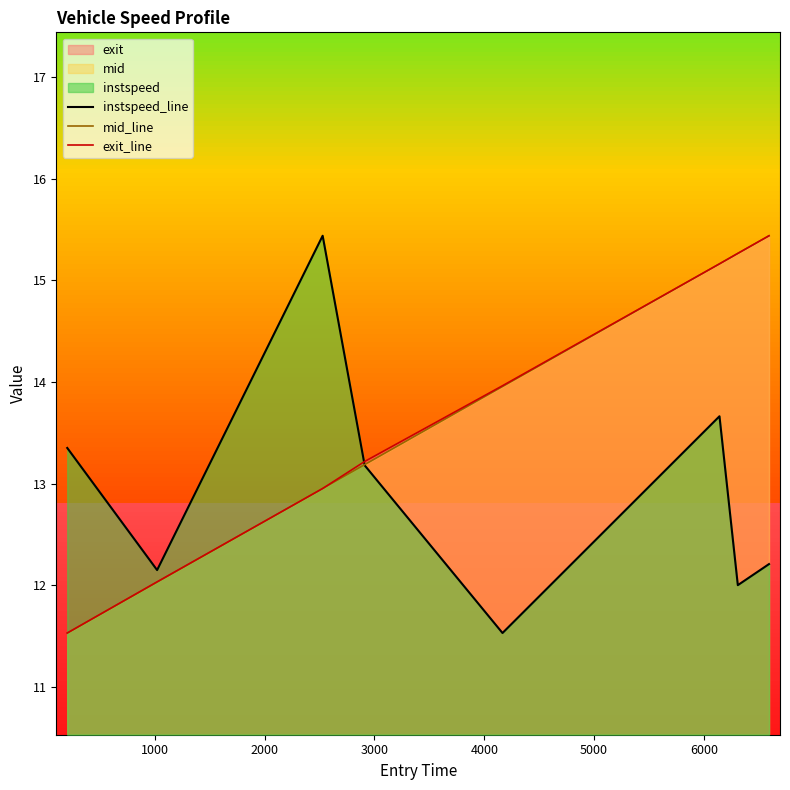

What is the highest value of the mid_line series?

15.4